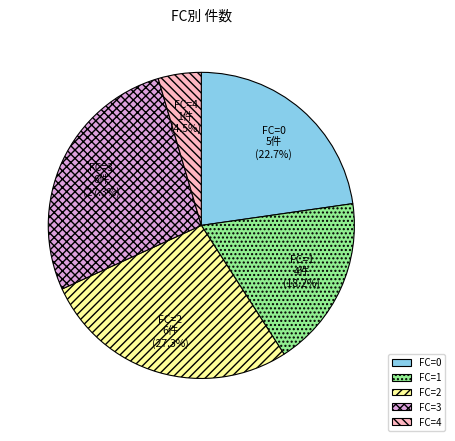

Is there a majority slice in this chart?

No